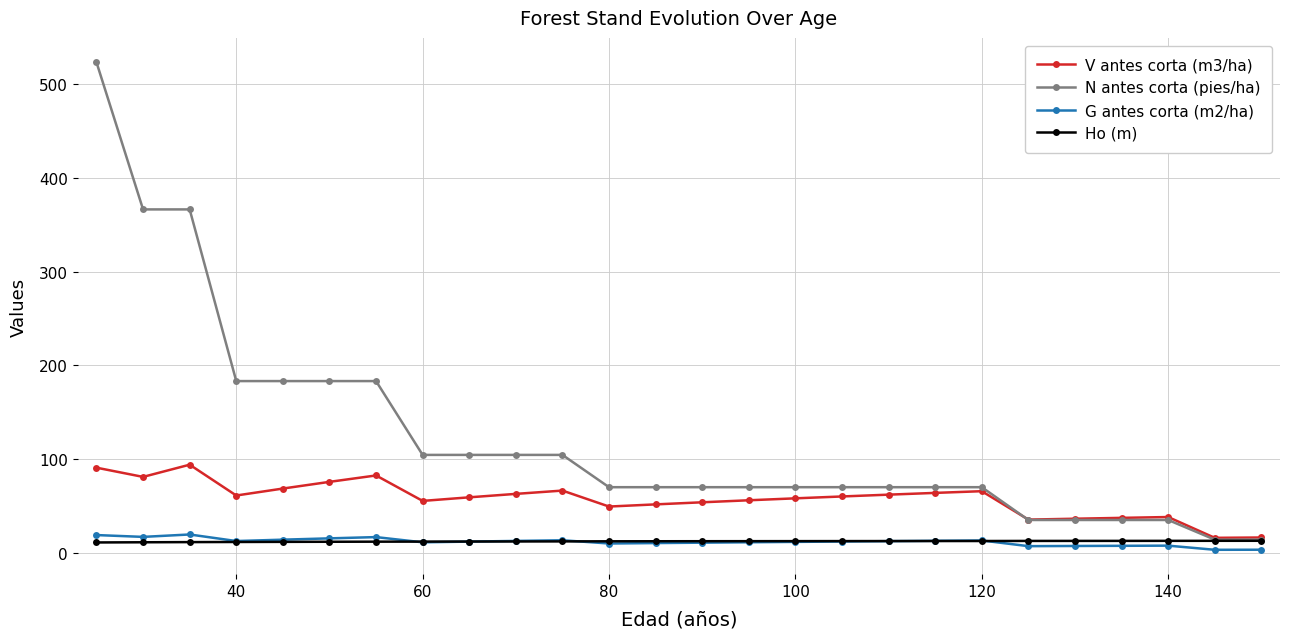

True or false: V antes corta (m3/ha) and G antes corta (m2/ha) cross at least once.

False